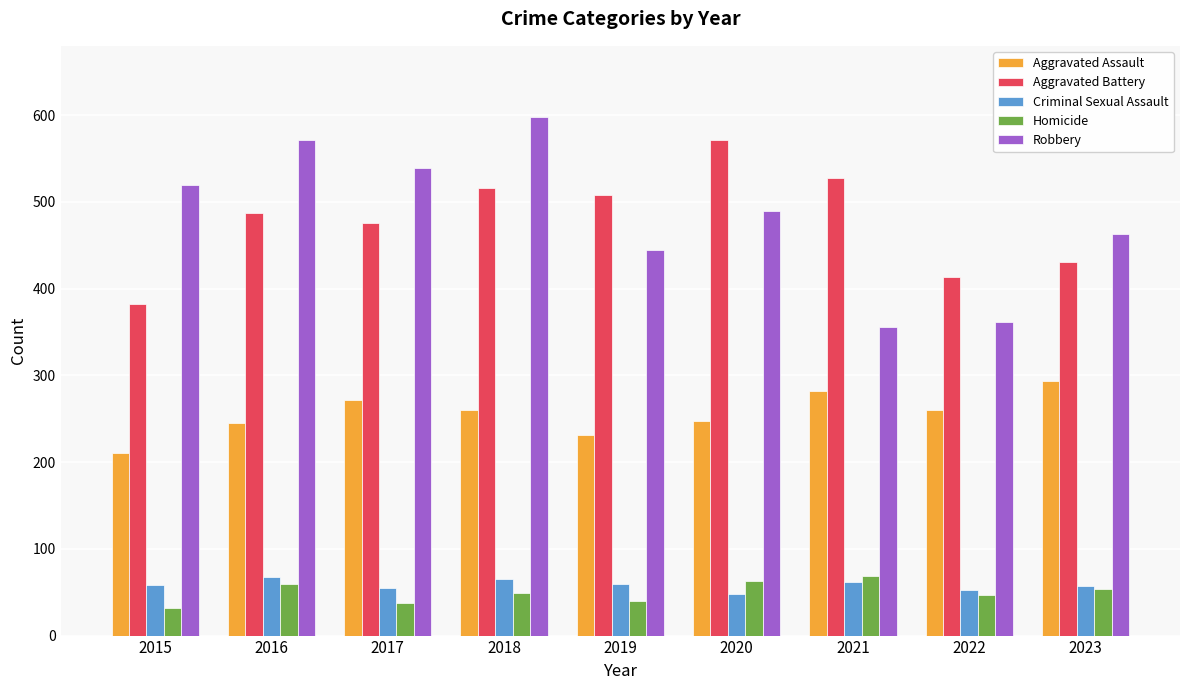

How many data points in Homicide are less than 49?

4